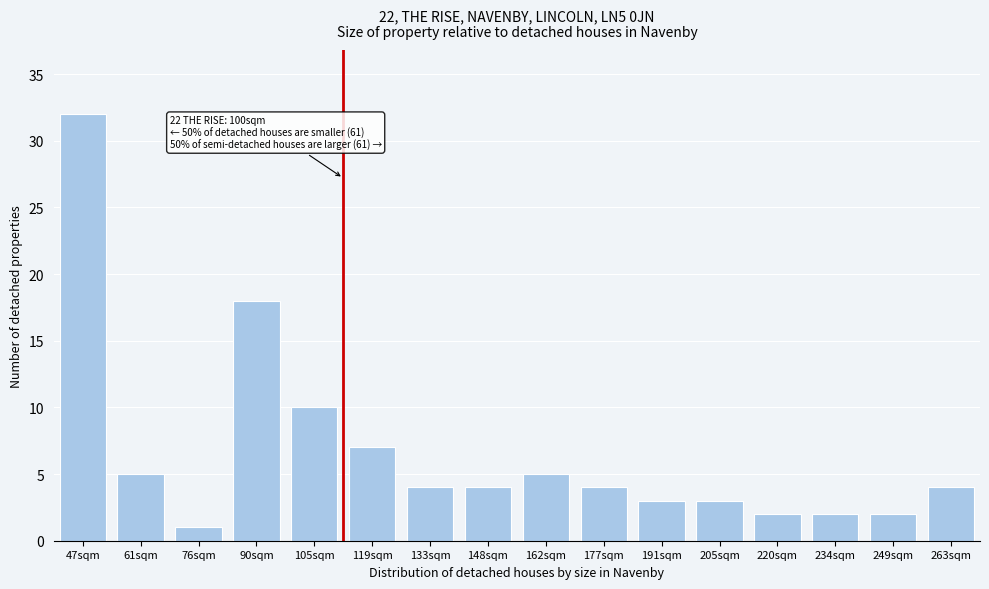

Reading left to right, list all the values displayed in this chart.

47sqm=32	61sqm=5	76sqm=1	90sqm=18	105sqm=10	119sqm=7	133sqm=4	148sqm=4	162sqm=5	177sqm=4	191sqm=3	205sqm=3	220sqm=2	234sqm=2	249sqm=2	263sqm=4